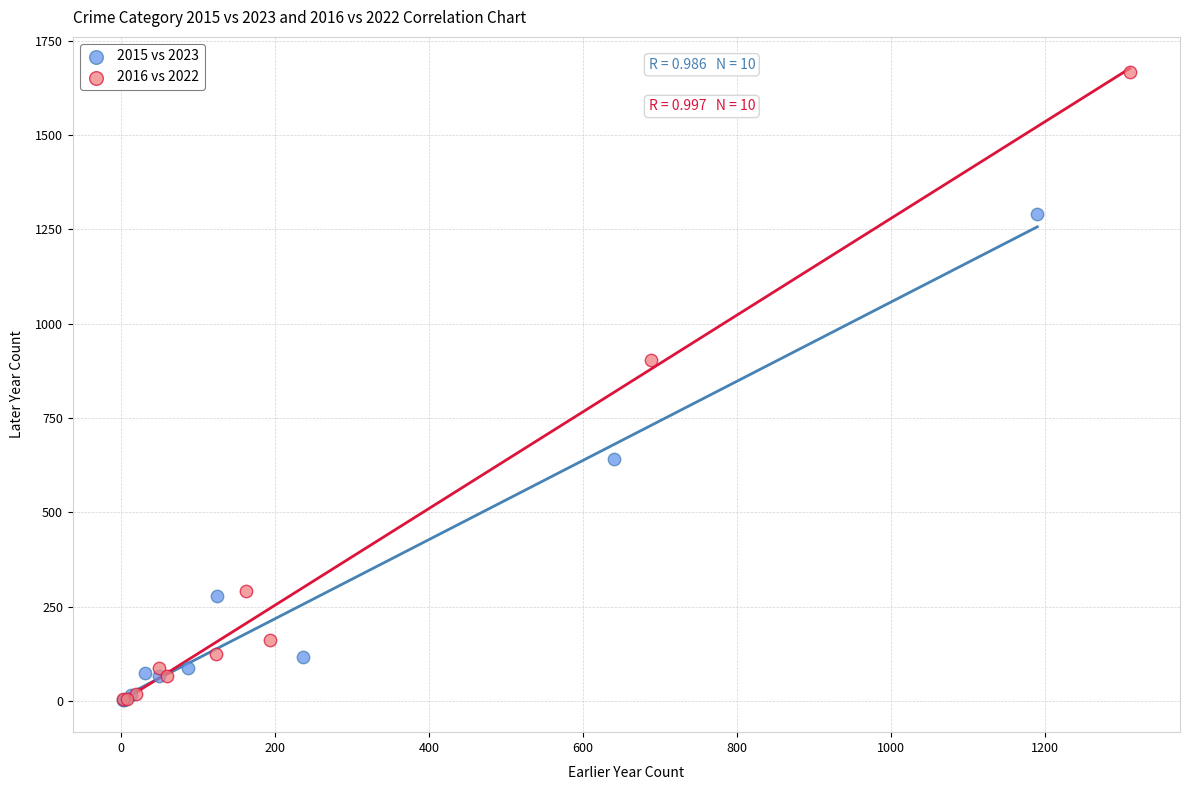

Which series contains the highest Y value?

2016 vs 2022